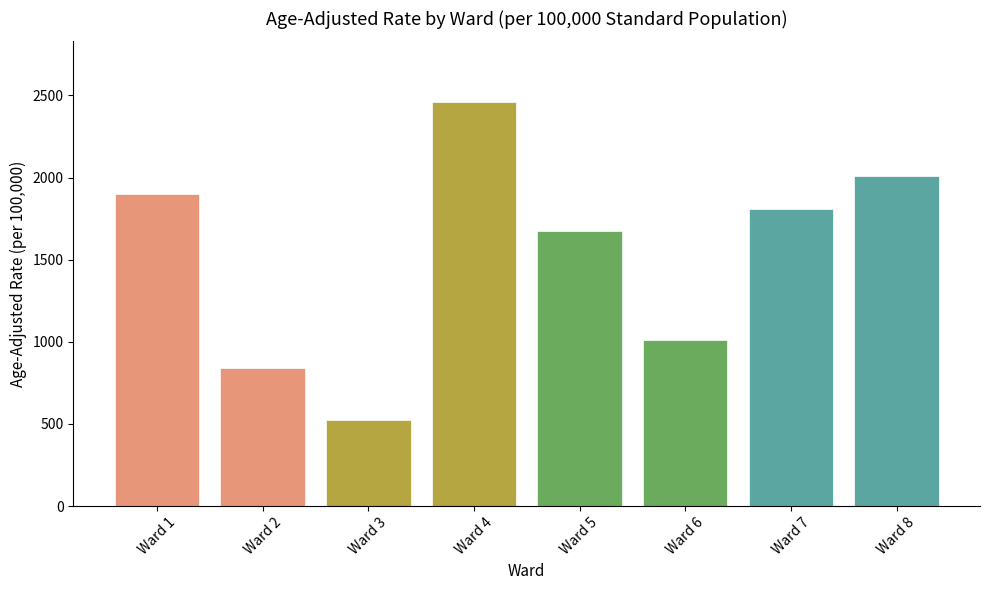

Reading left to right, what are all the values shown in this chart?

1901.1	840.5	524.9	2460.1	1671.9	1010.4	1809.8	2010.5